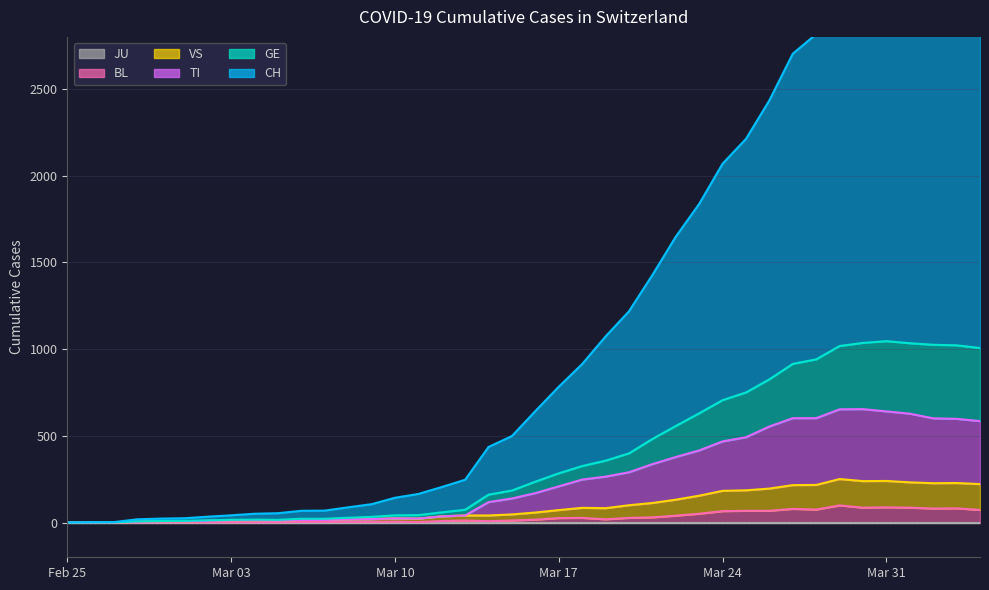

What is the value of the BL point at the 24th from the left?

19